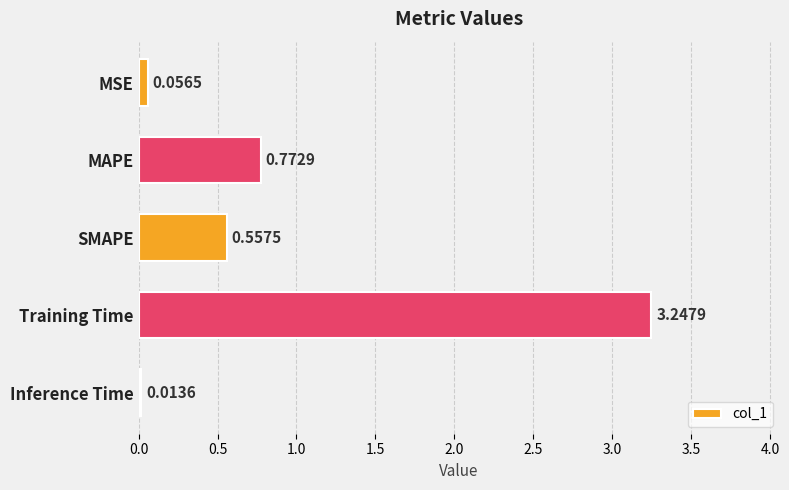

What is the change in value from MAPE to Inference Time?

-0.8